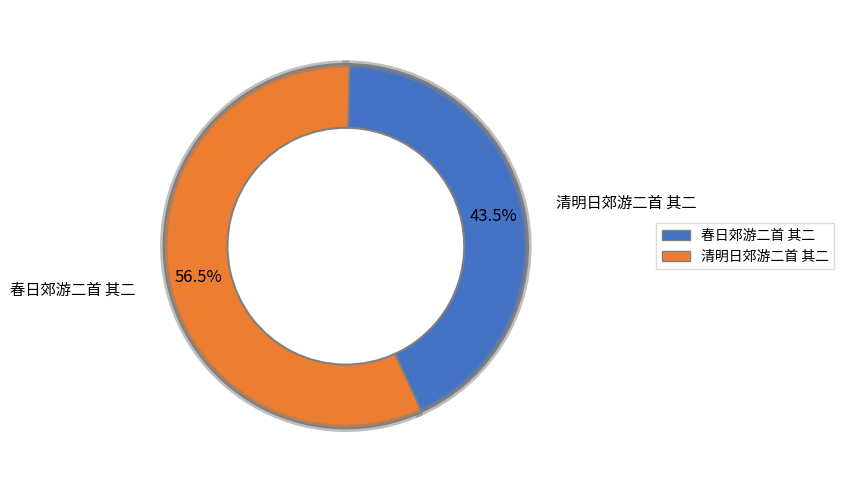

What is the smallest slice in the pie chart?

清明日郊游二首 其二